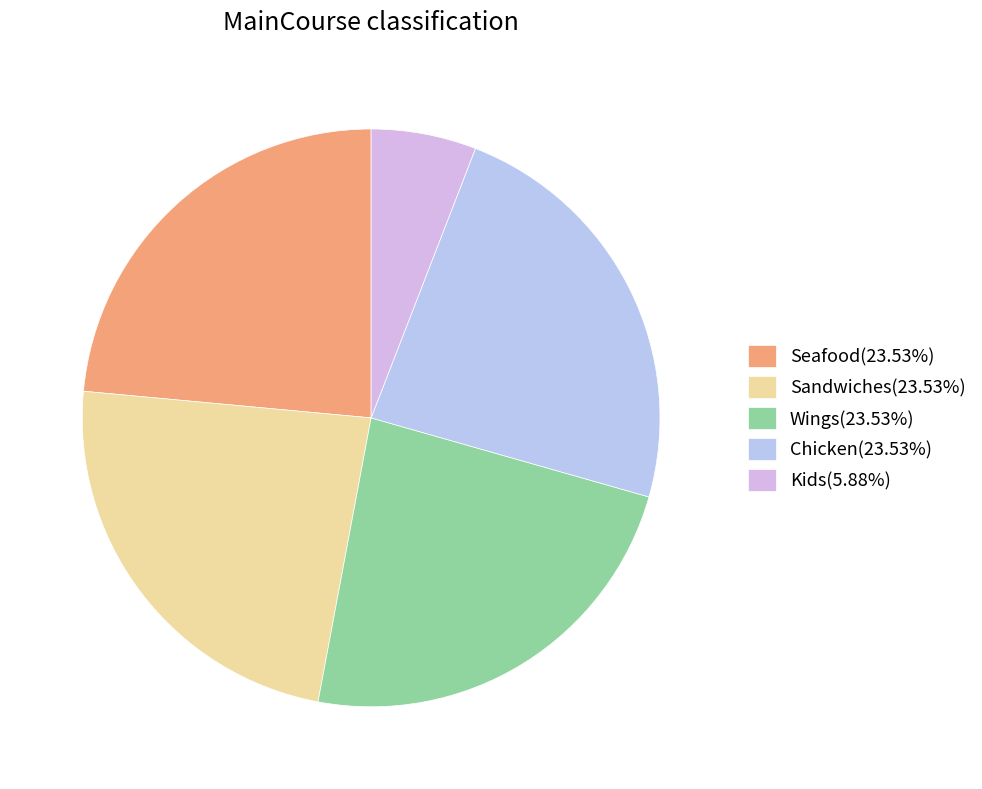

To the nearest percent, what is the difference between the Wings and Kids slice percentages?

18%